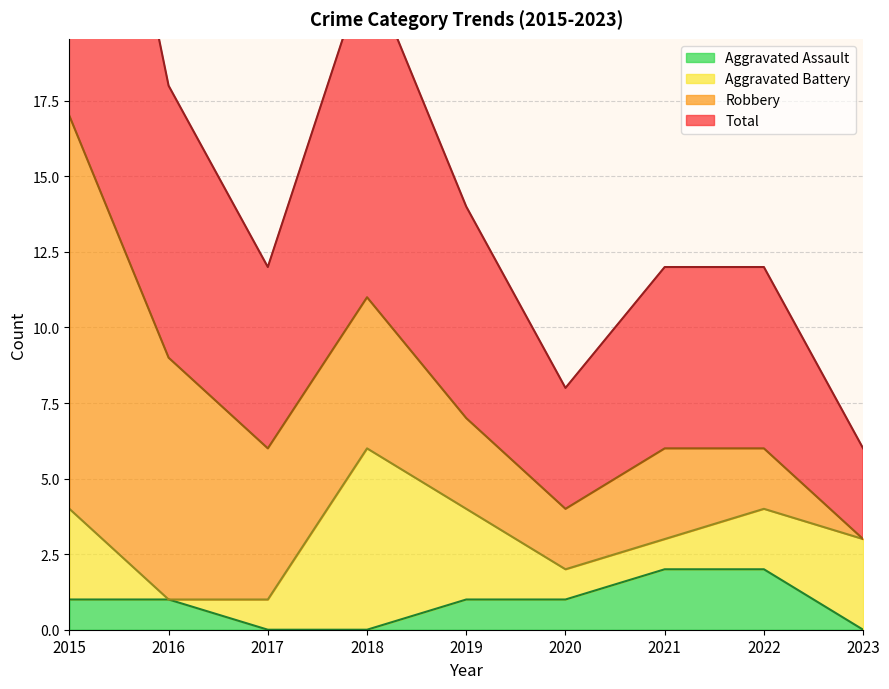

True or false: Total and Aggravated Assault cross at least once.

False